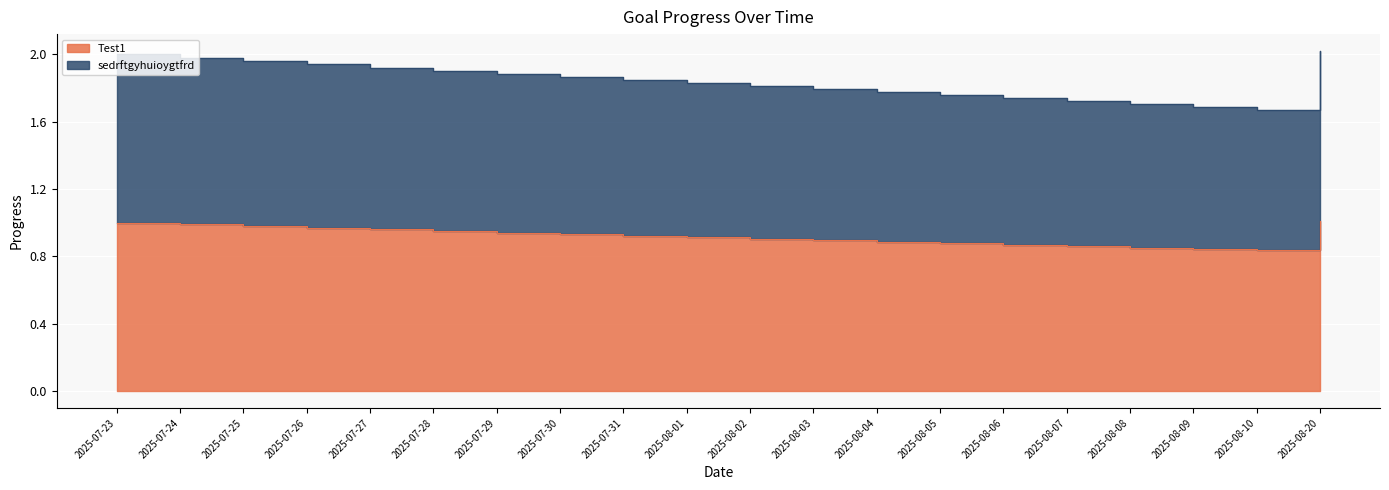

Reading left to right, extract all data points from this chart.

Test1: 1.0	1.0	1.0	1.0	1.0	1.0	0.9	0.9	0.9	0.9	0.9	0.9	0.9	0.9	0.9	0.9	0.9	0.8	0.8	1.0
sedrftgyhuioygtfrd: 2.0	2.0	2.0	1.9	1.9	1.9	1.9	1.9	1.8	1.8	1.8	1.8	1.8	1.8	1.7	1.7	1.7	1.7	1.7	2.0